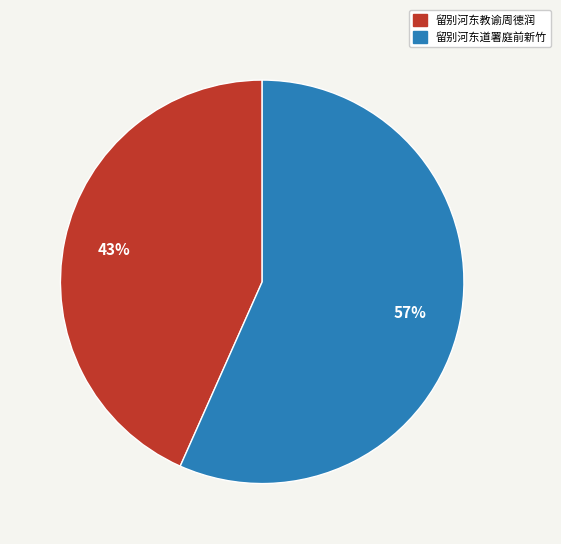

Between 留别河东道署庭前新竹 and 留别河东教谕周德润, which is larger?

留别河东道署庭前新竹